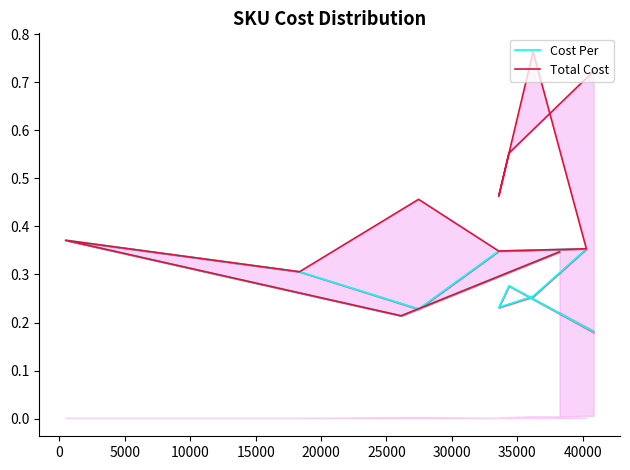

How many series are shown in this chart?

2